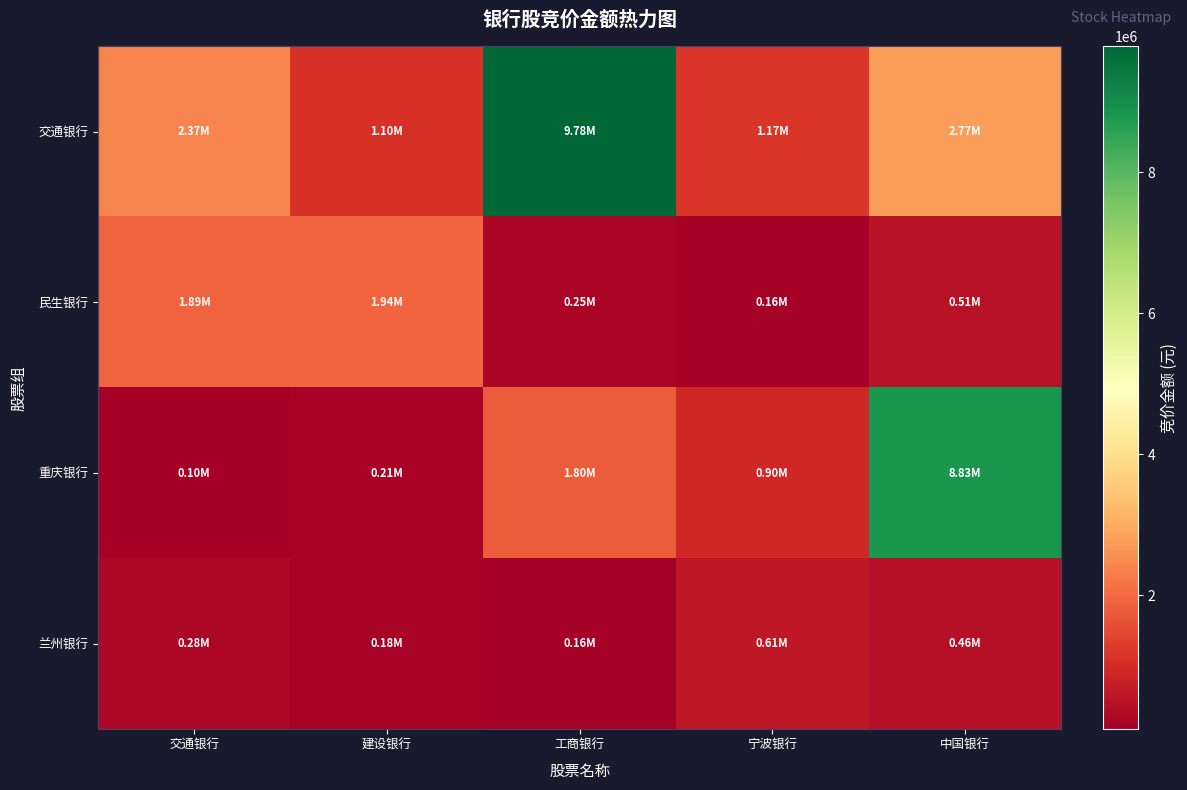

Which series changed the most between 交通银行 and 工商银行?

交通银行